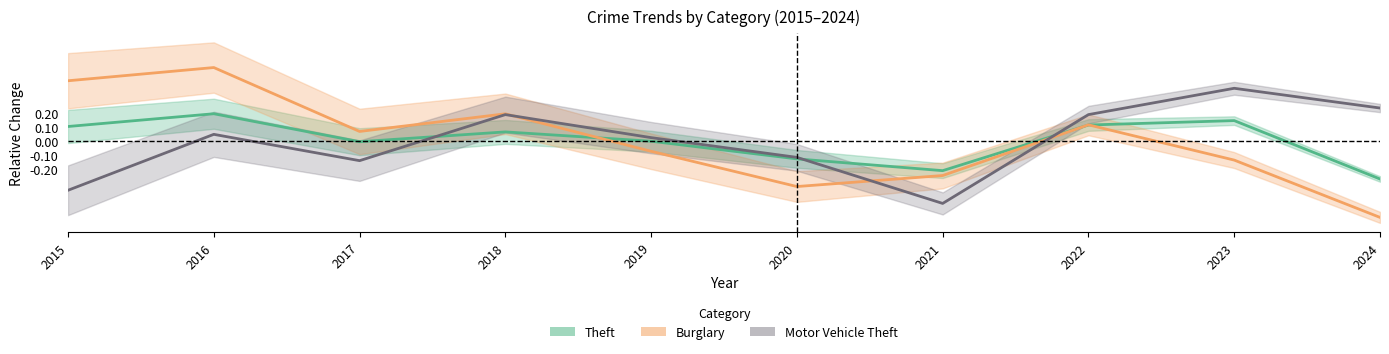

At how many categories does at least one series exceed 0?

8